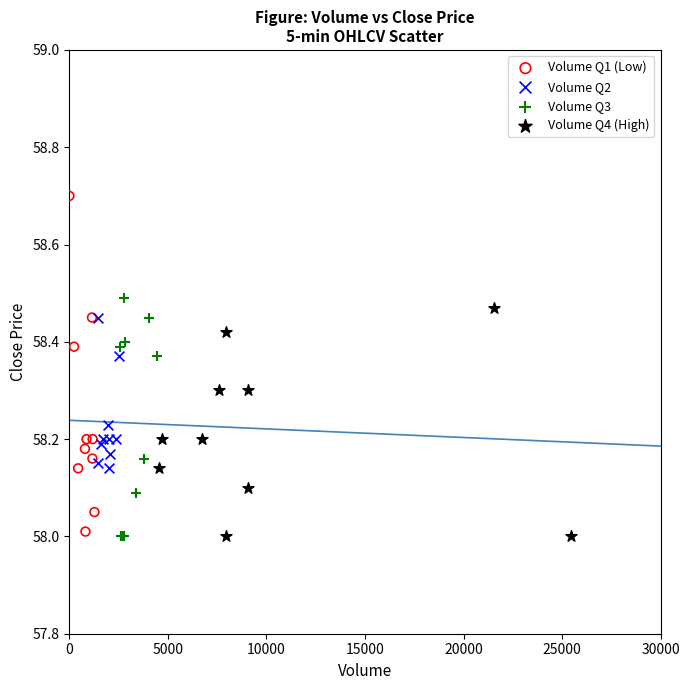

Which series contains the highest Y value?

Volume Q1 (Low)